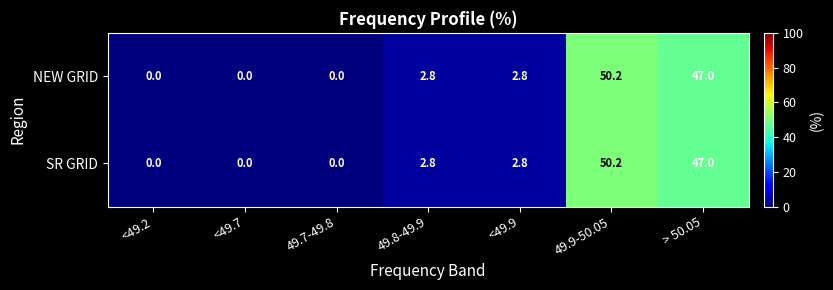

Where is NEW GRID nearest to the value 25?

> 50.05